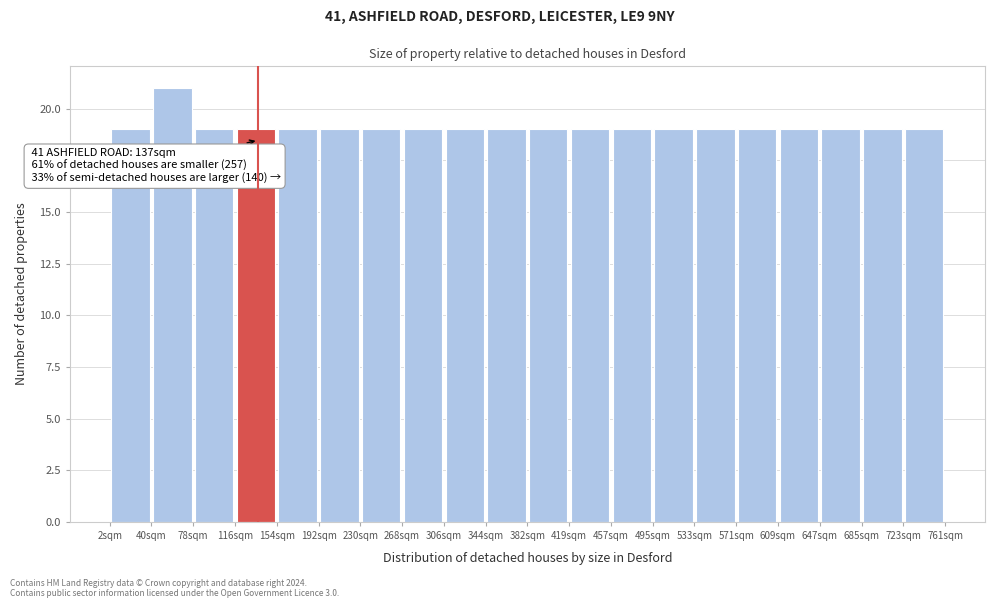

Which range on the x-axis has the tallest bar?

40 to 80